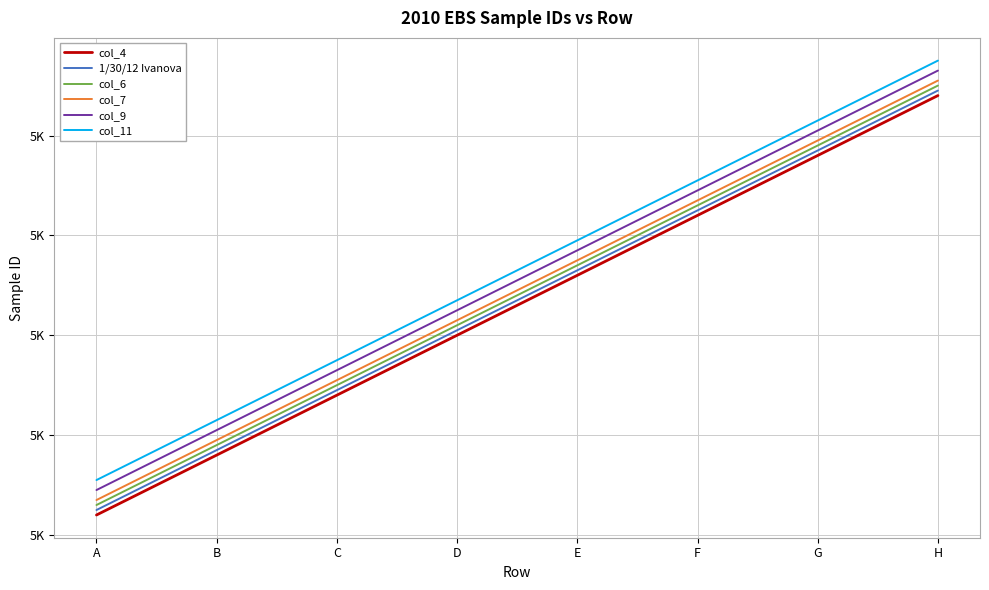

The col_7 series shows 2987 at G. True or false?

False